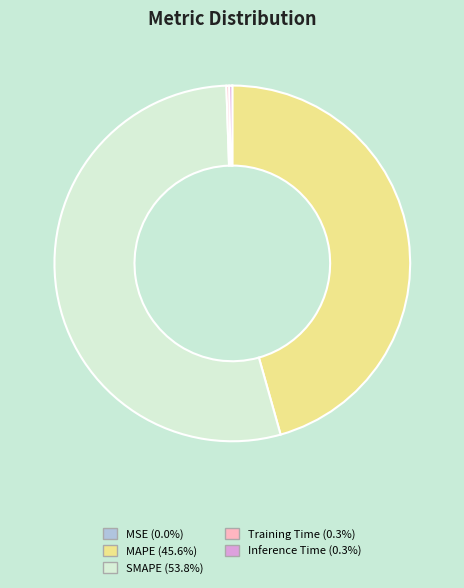

Approximately how many times larger is the value at SMAPE compared to MAPE?

1.2